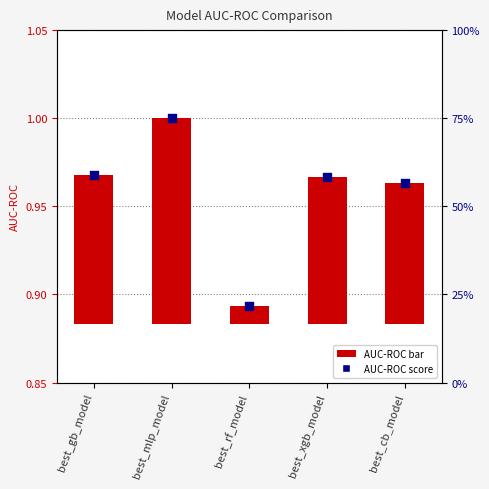

Which series contains the lowest Y value?

AUC-ROC